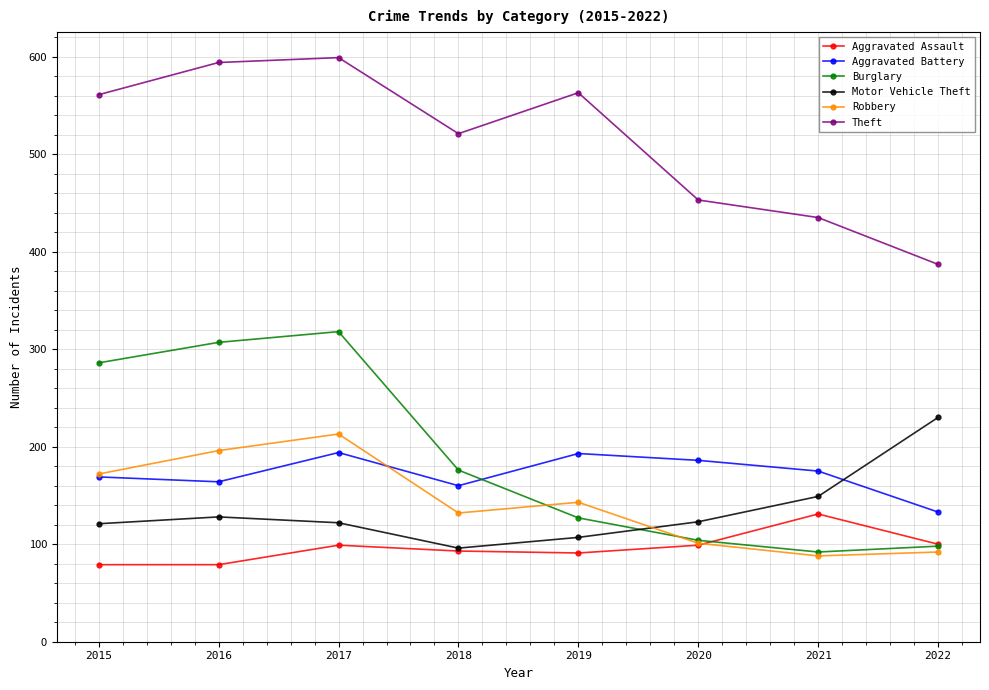

What is the sum of all Aggravated Assault values?

771